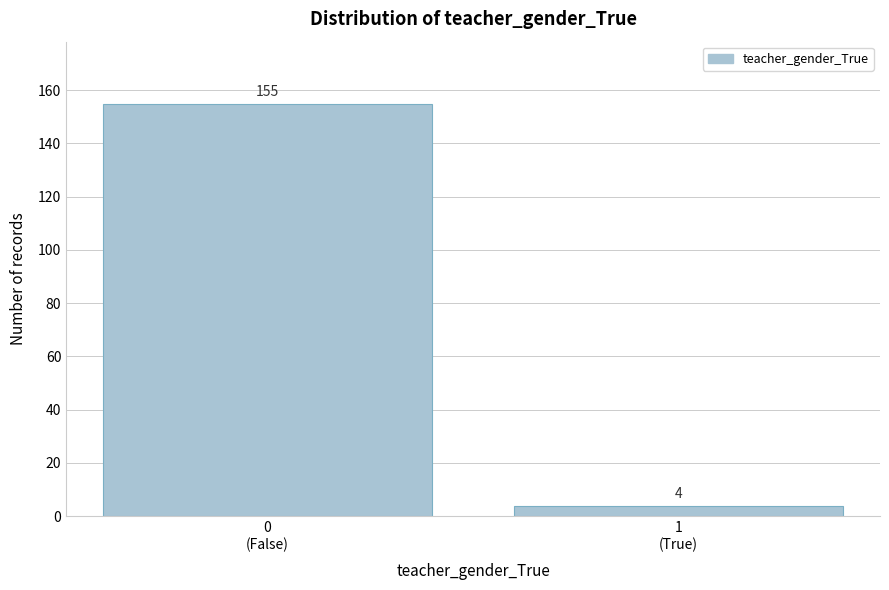

Reading left to right, what are all the values shown in this chart?

155	4